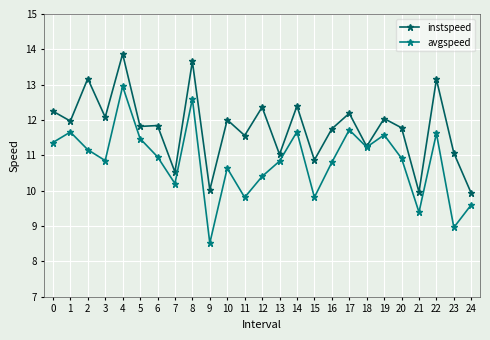

Where is the first local minimum for avgspeed?

3